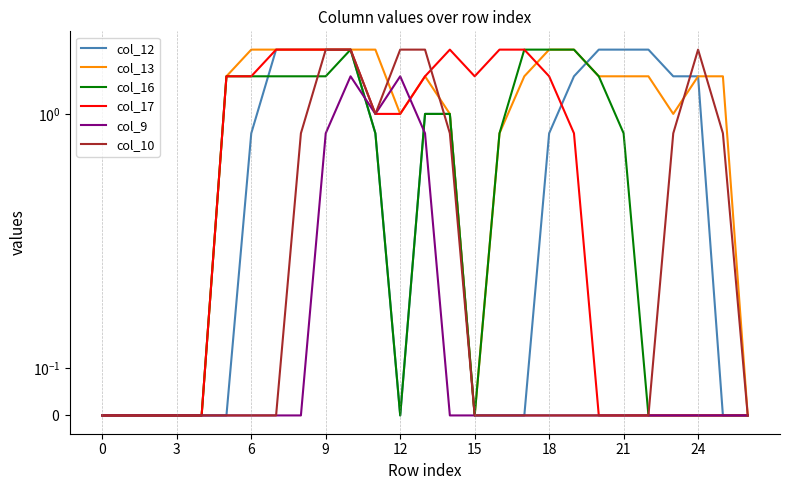

Which series has the largest total across all categories?

col_13